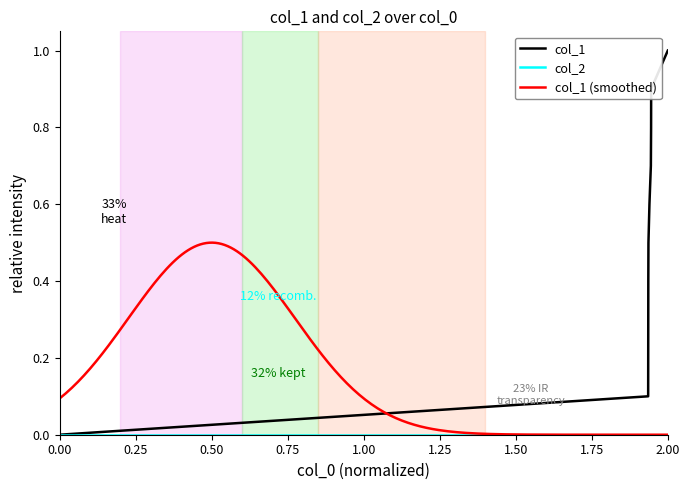

What is the sum of all values?

5.0